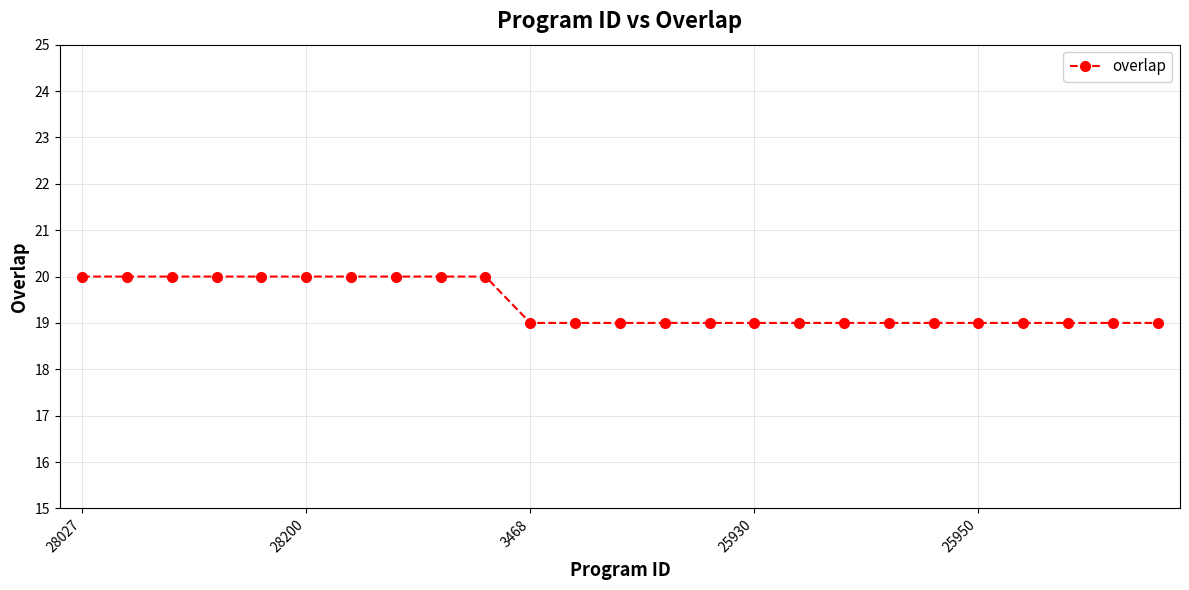

What is the greatest value displayed?

20